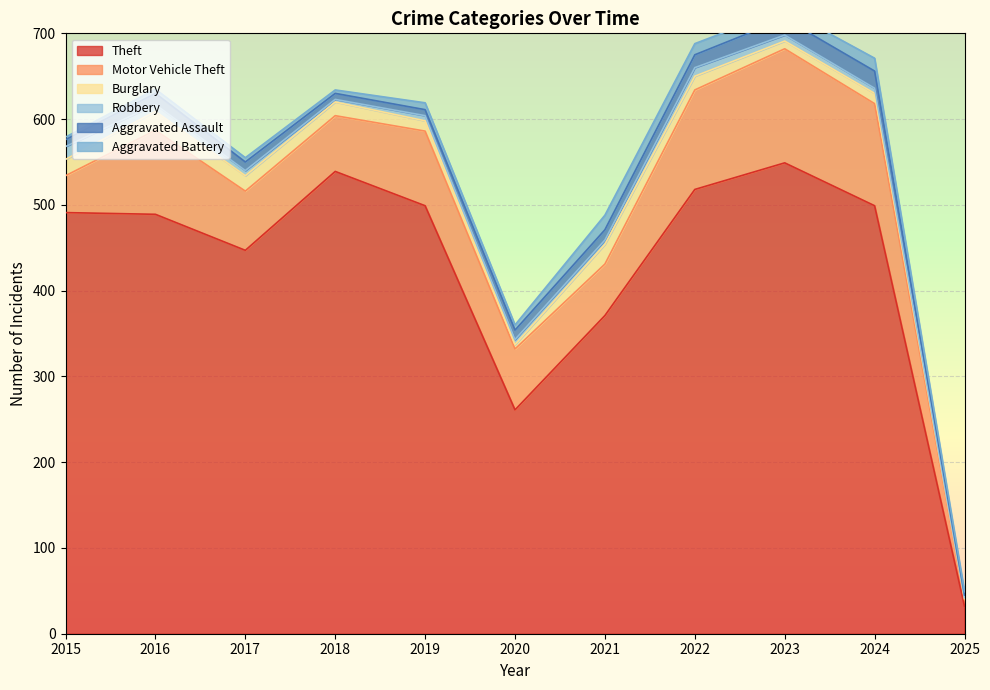

What is the value of the Aggravated Assault point at the 1st from the left?

8